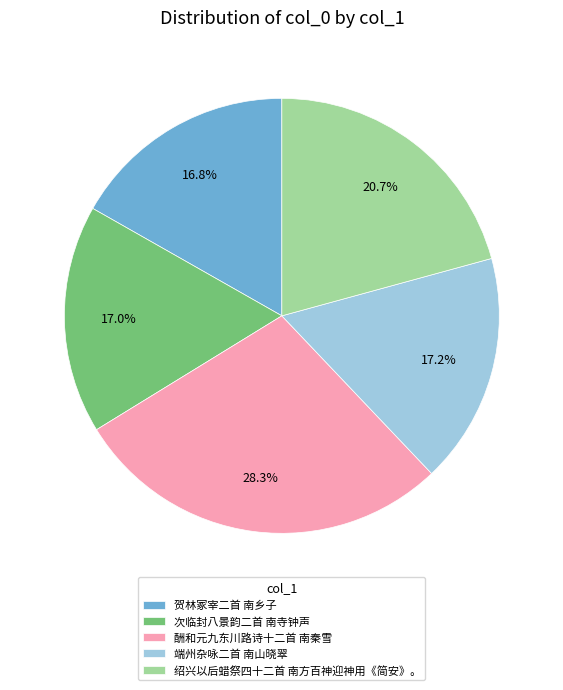

What portion of the pie excludes 端州杂咏二首 南山晓翠?

82.8%